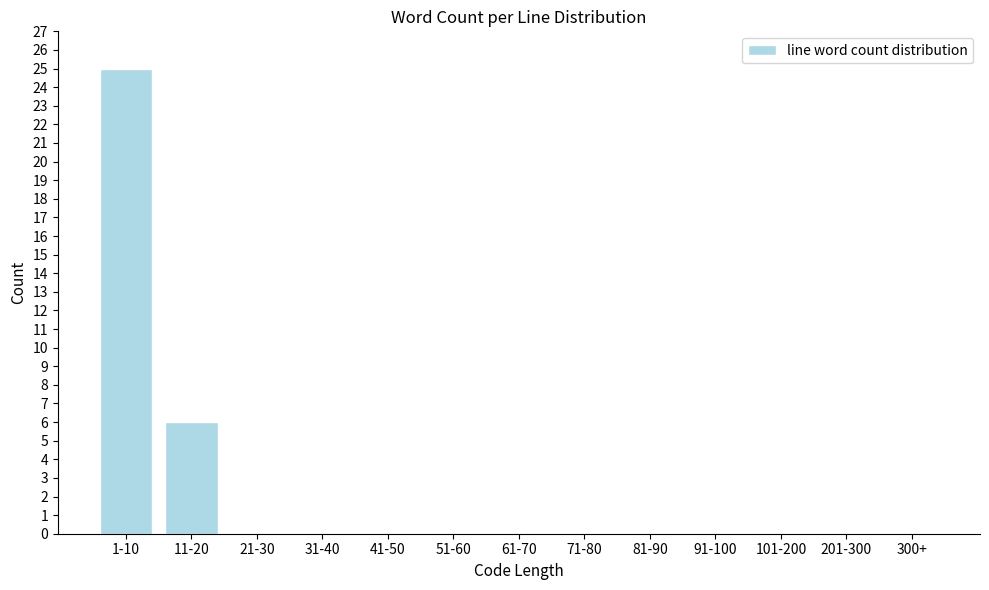

Reading left to right, extract all data points from this chart.

1-10=25	11-20=6	21-30=0	31-40=0	41-50=0	51-60=0	61-70=0	71-80=0	81-90=0	91-100=0	101-200=0	201-300=0	300+=0